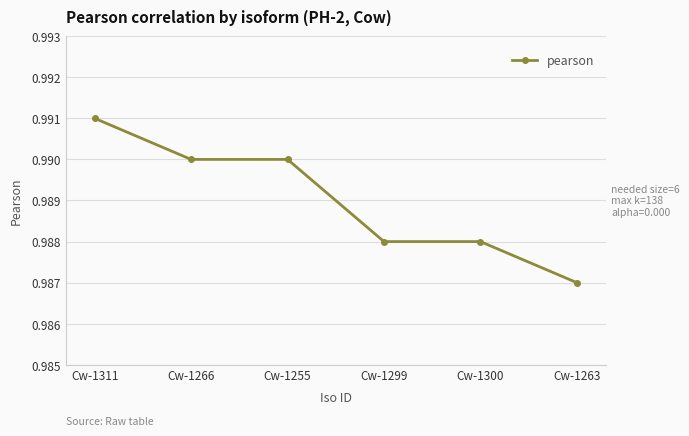

How many lines are shown in the chart?

1